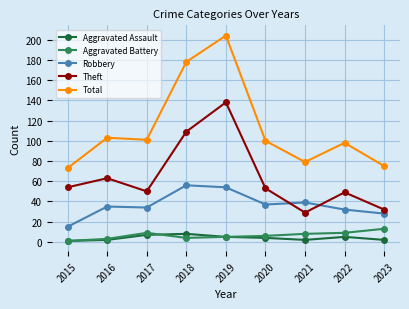

What is the difference between the maximum and minimum values in the Aggravated Assault series?

7